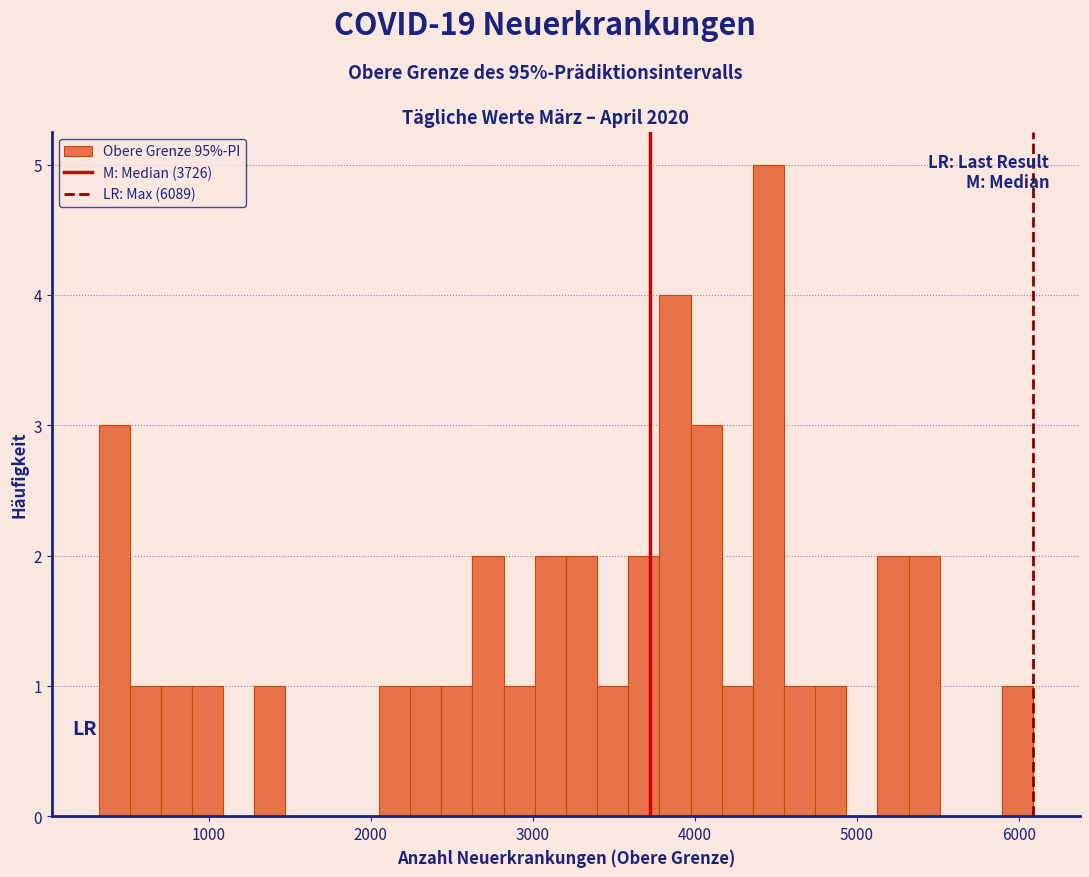

Around what value on the x-axis is the tallest bar? Give the approximate position of its centre, as read against the axis.

4500